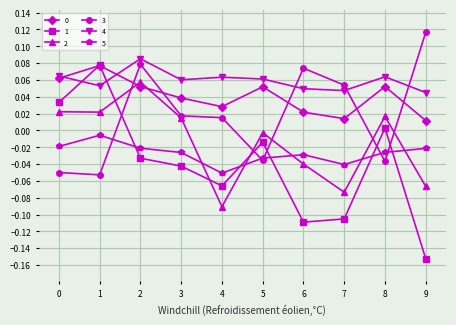

Which series has the largest total across all categories?

4